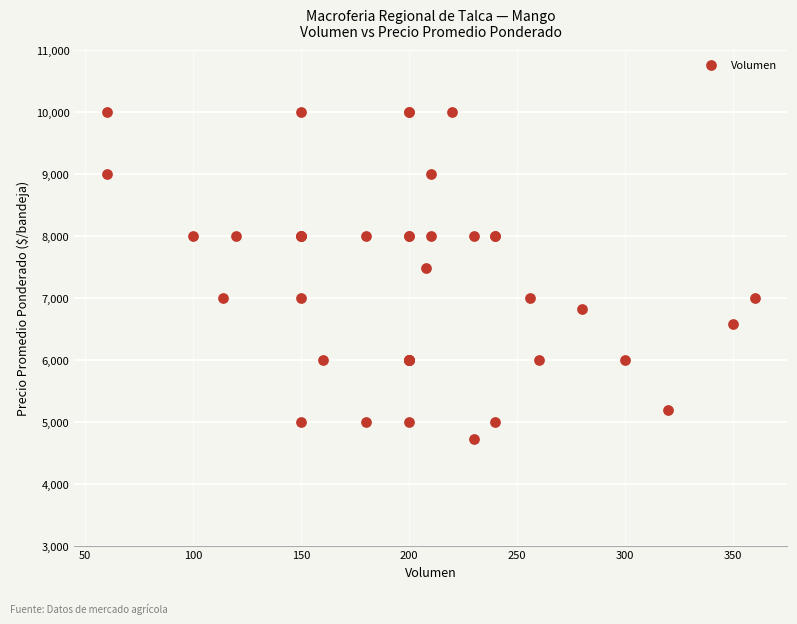

What Y value in the scatter plot is closest to 7358?

7481